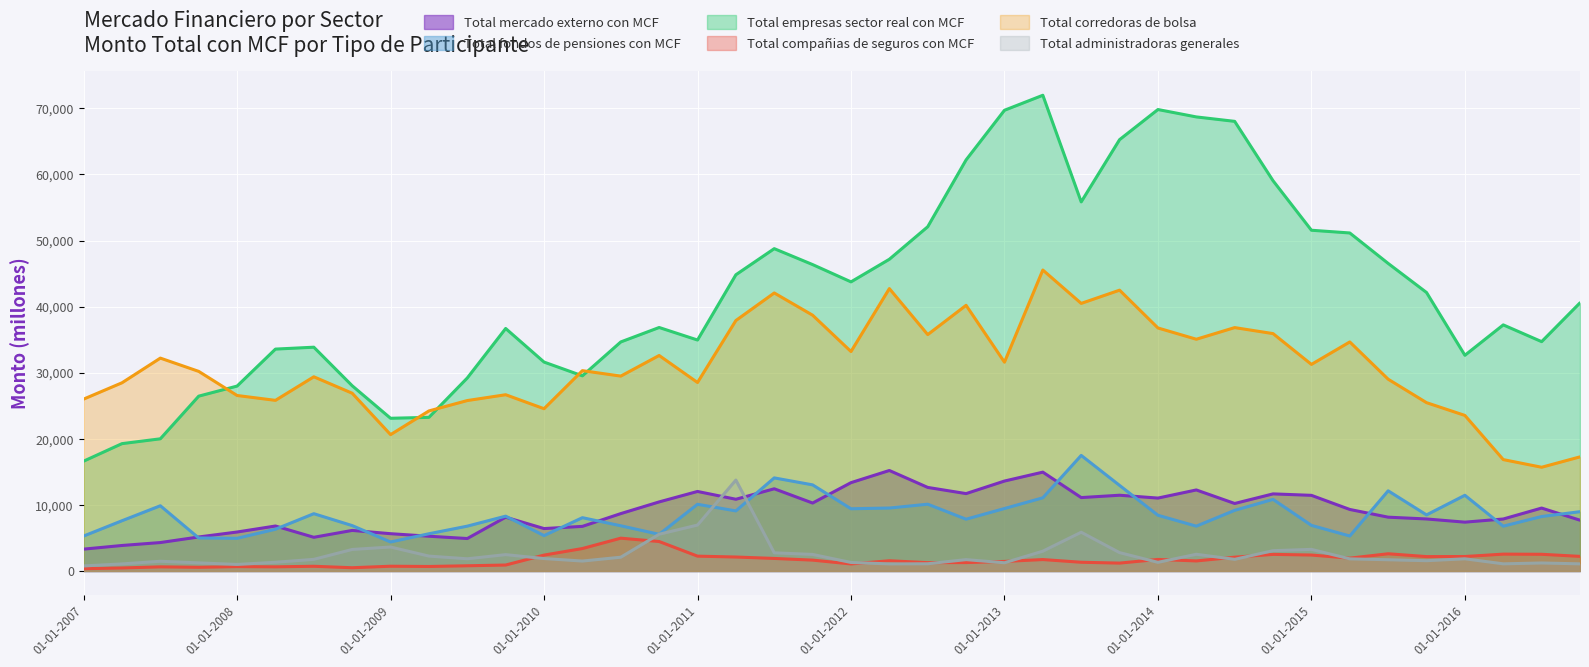

Between which two adjacent categories do Total administradoras generales and Total fondos de pensiones con MCF first intersect?

01-07-2010 and 01-10-2010